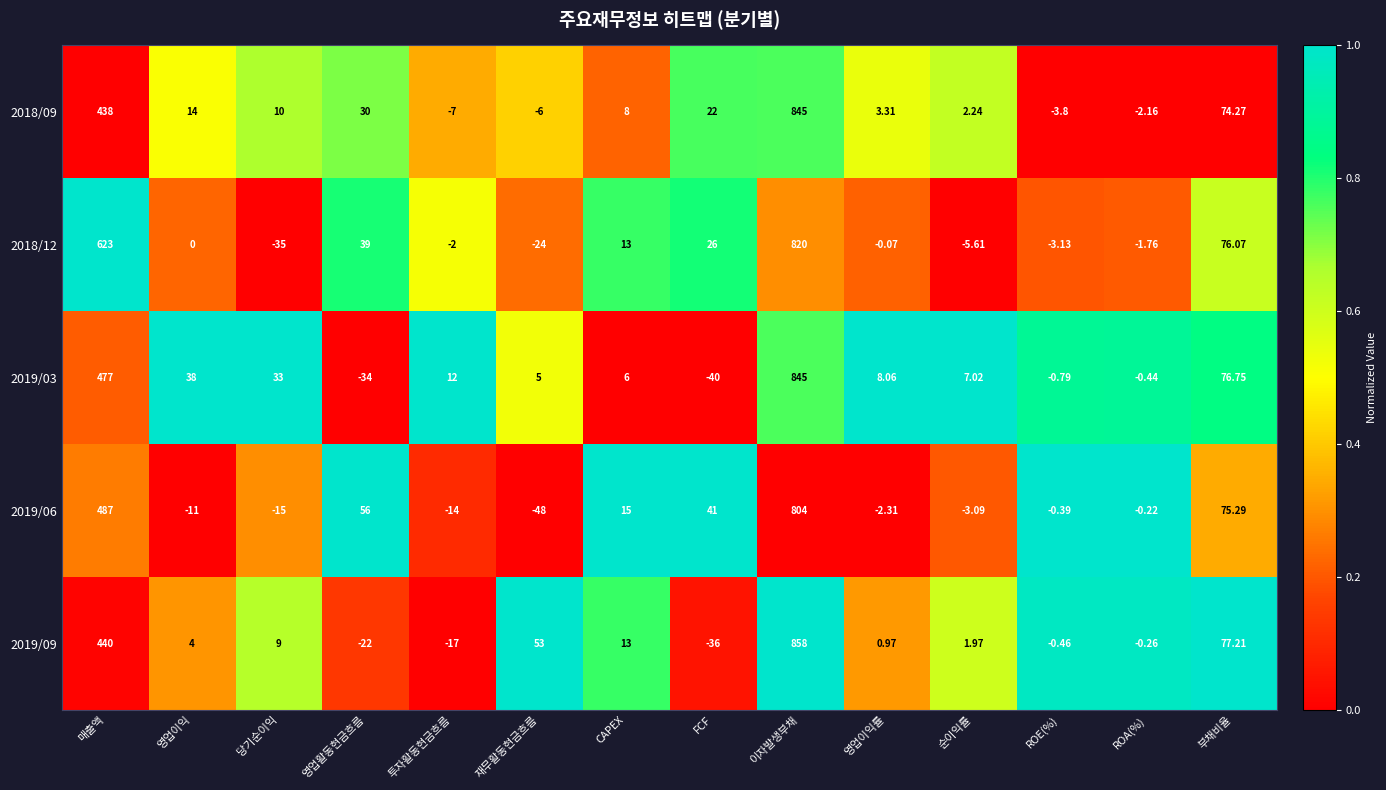

At which category is the sum across all series the highest?

이자발생부채